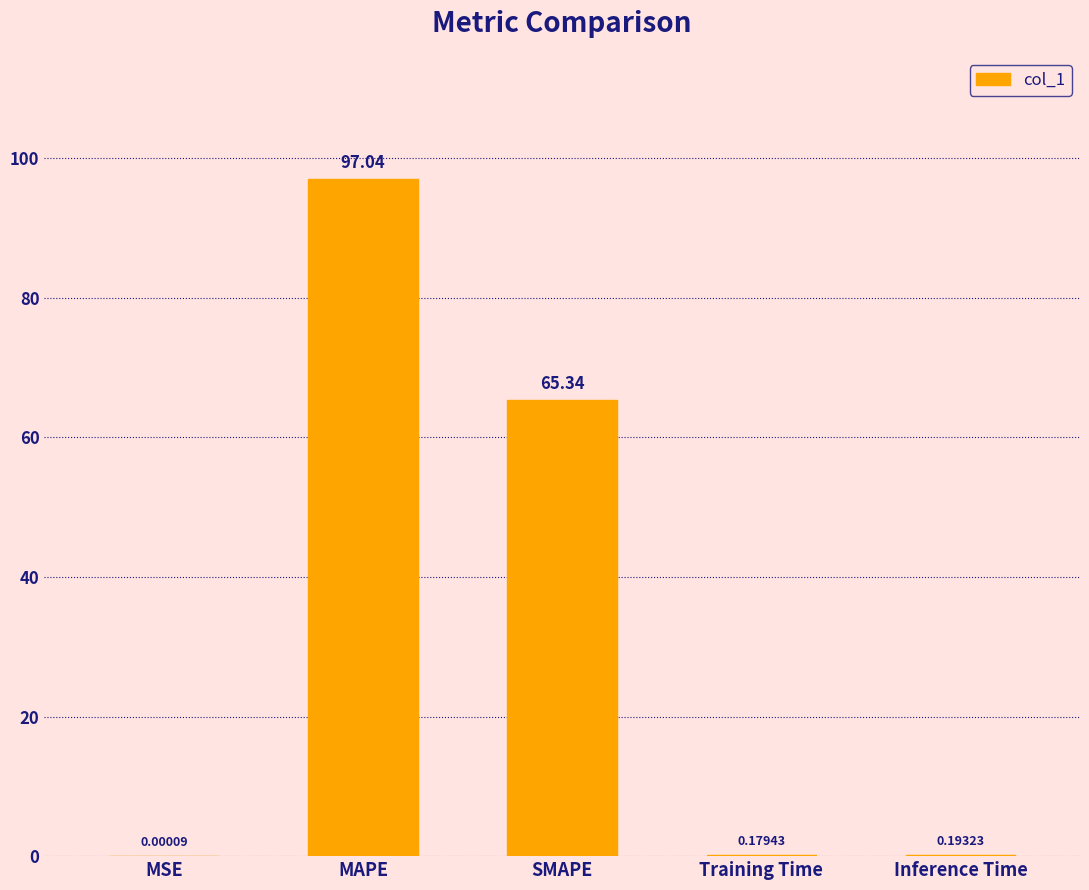

Which has a higher value, Training Time or MSE?

Training Time